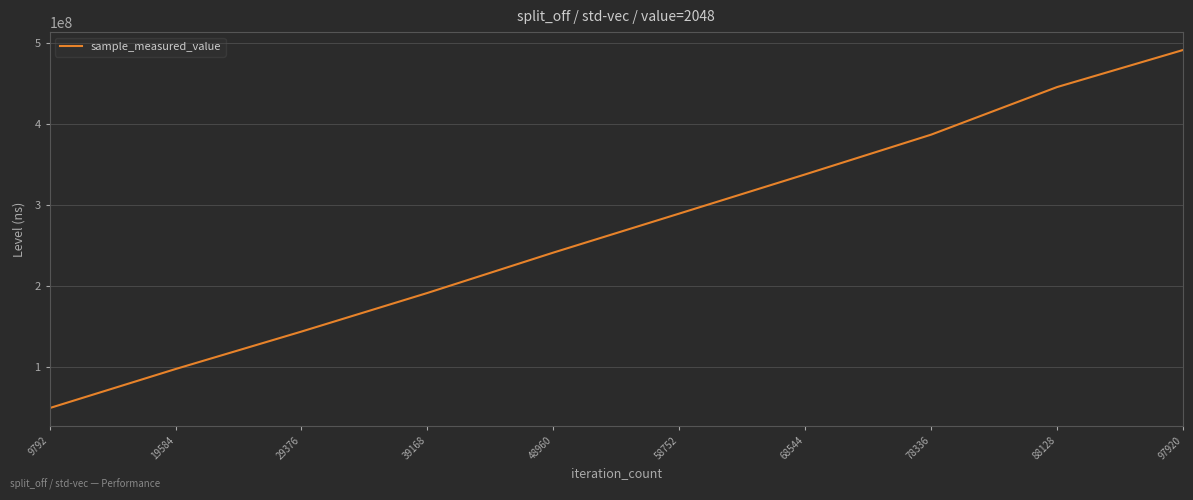

Where is the data nearest to the value 270006562?

58752